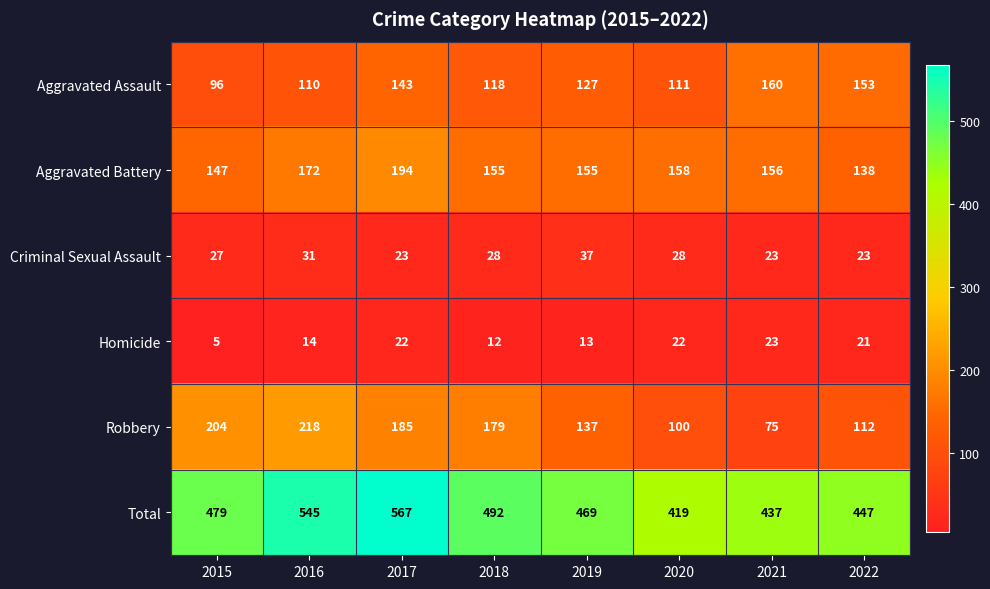

Read the Total value at 2015.

479